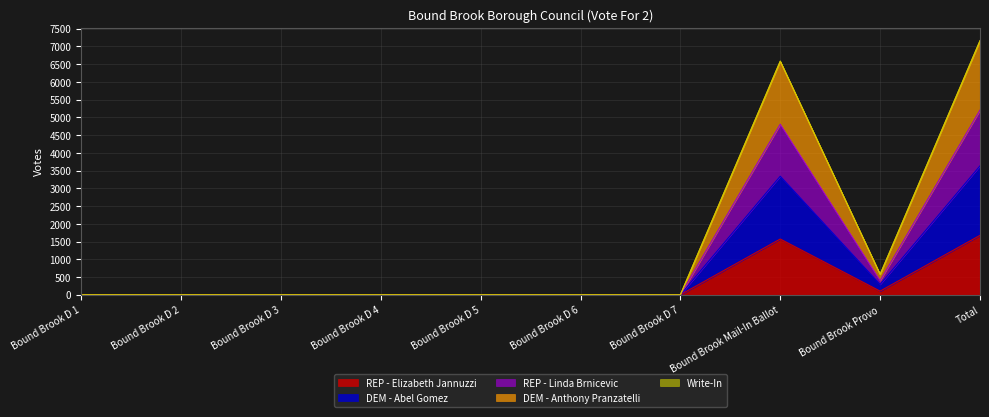

Where is the first local maximum for DEM - Anthony Pranzatelli?

Bound Brook Mail-In Ballot